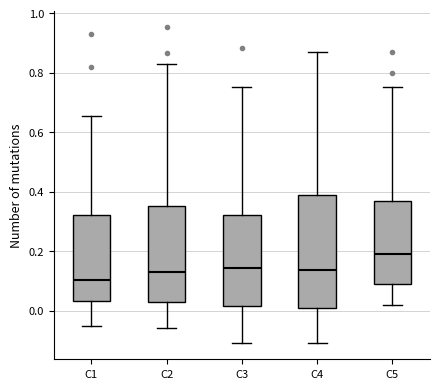

Which box's median line is the highest?

C5